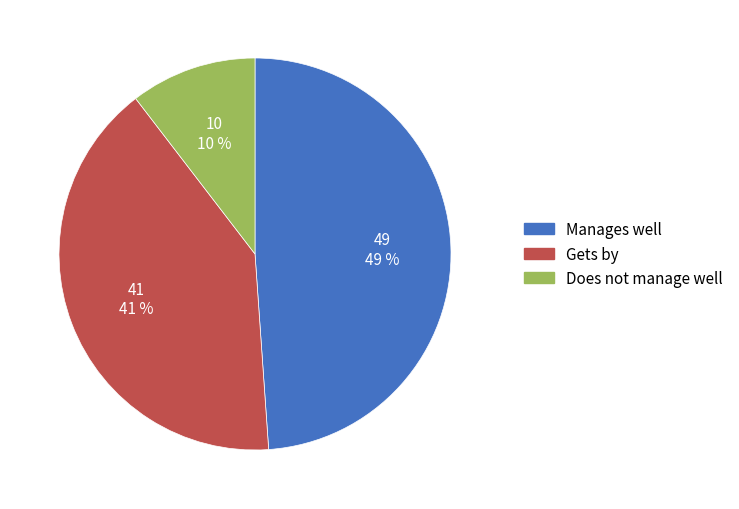

To the nearest percent, what is the average slice percentage?

33%